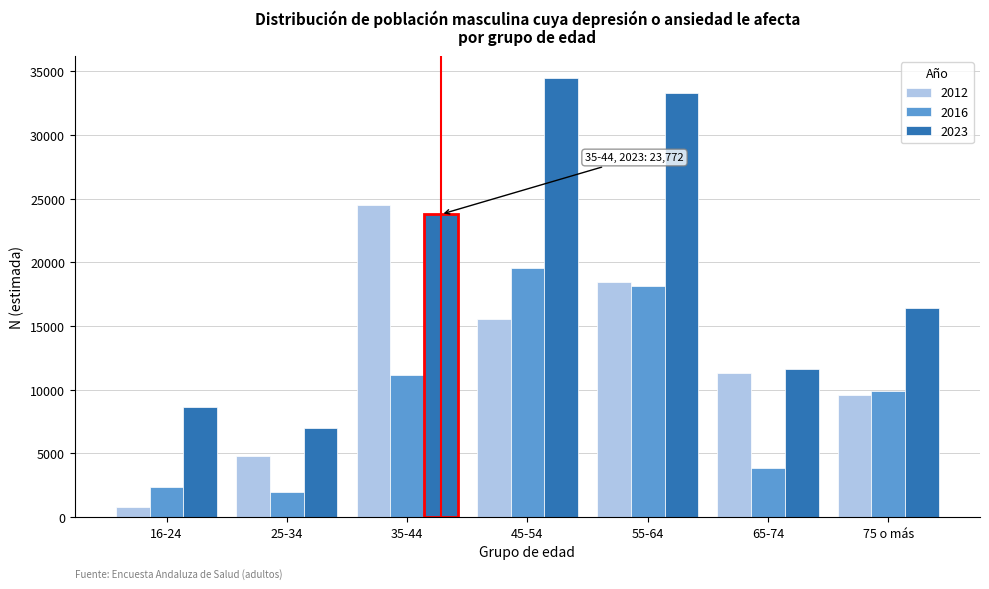

Reading left to right, what are all the values shown in this chart?

2012: 16-24=818	25-34=4814	35-44=24542	45-54=15570	55-64=18455	65-74=11345	75 o más=9614
2016: 16-24=2380	25-34=1924	35-44=11143	45-54=19518	55-64=18135	65-74=3874	75 o más=9917
2023: 16-24=8600	25-34=6987	35-44=23772	45-54=34473	55-64=33340	65-74=11625	75 o más=16421